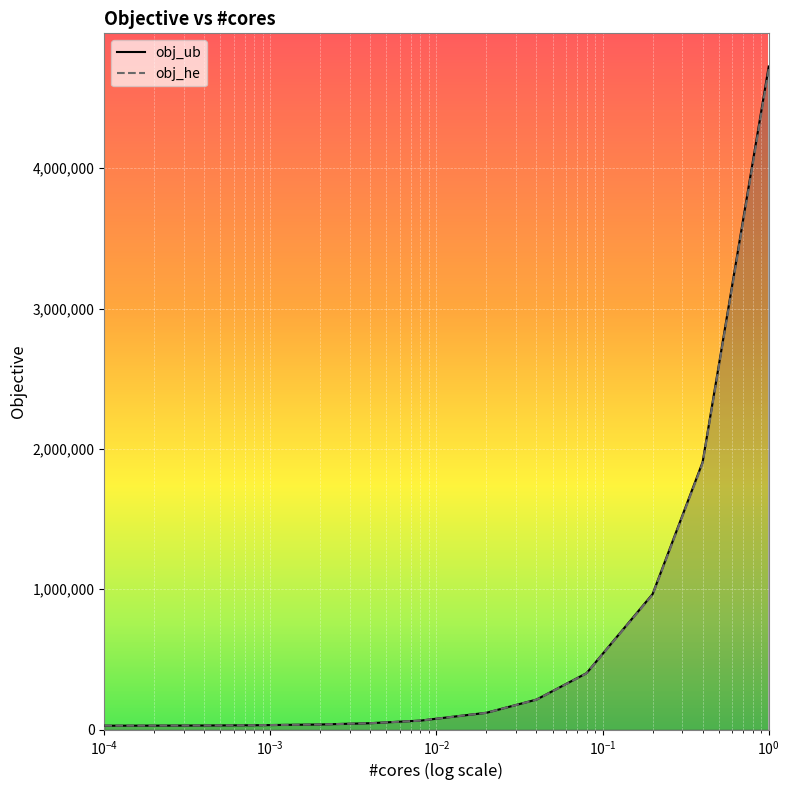

What is the average value of the obj_he series?

658676.7